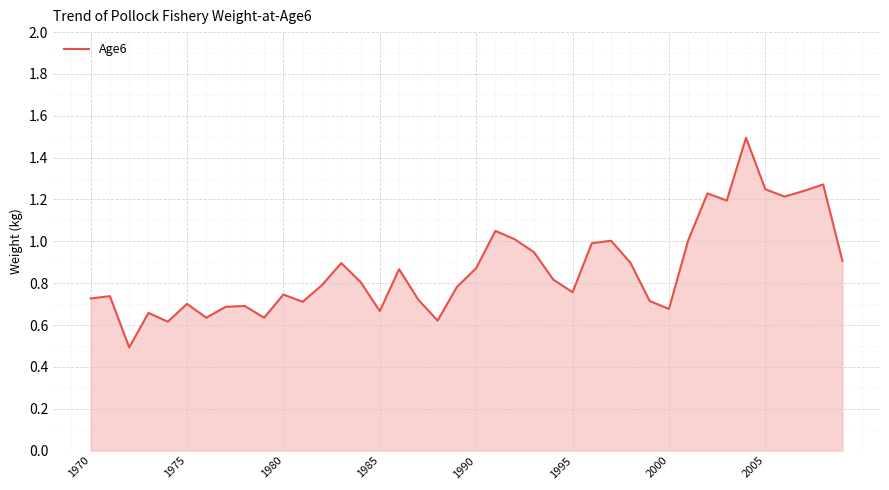

What is the difference between the maximum and minimum values?

1.0